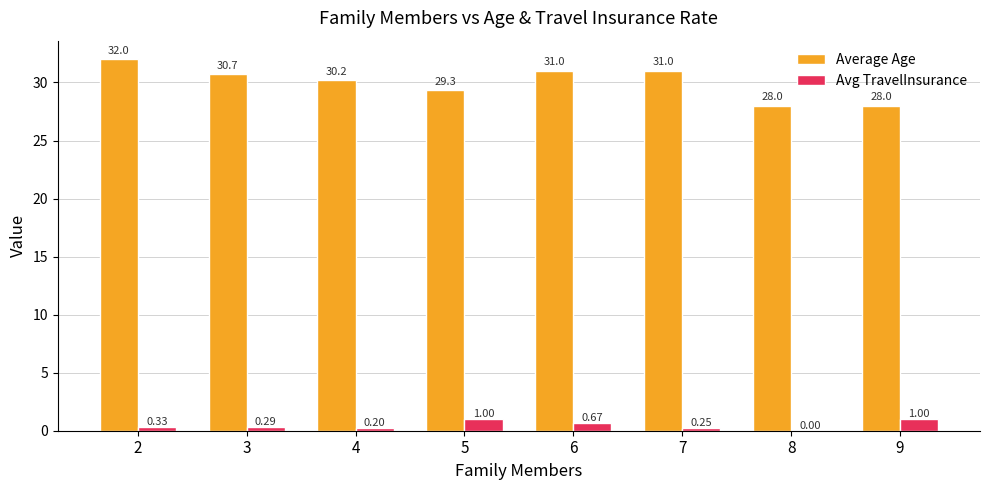

Which series has the largest total across all categories?

Average Age